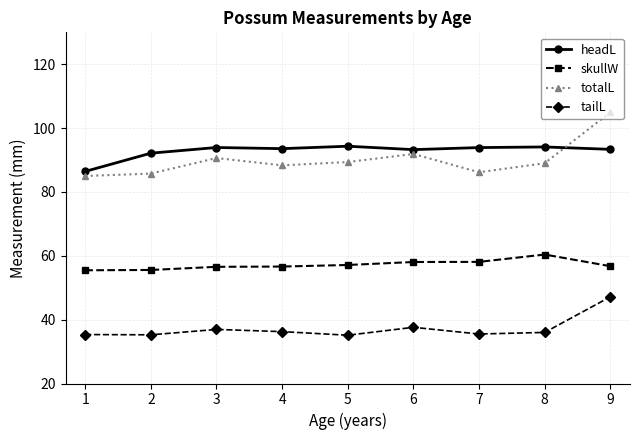

Between 2 and 7, which series saw the biggest shift?

skullW